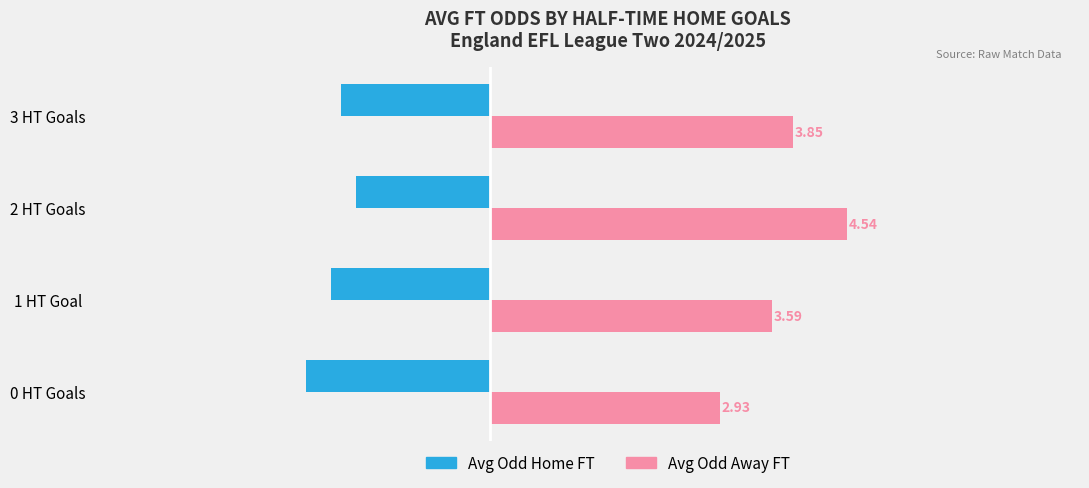

What is the average value of the Avg Odd Away FT series?

3.7